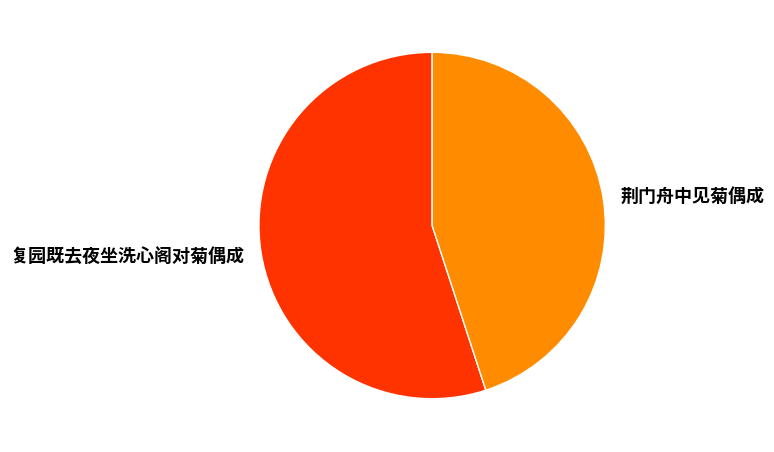

How many segments does this pie chart have?

2